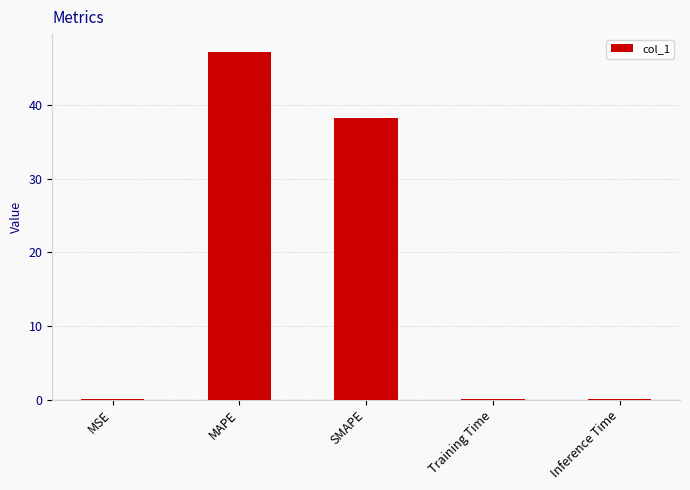

What is the sum of all values?

85.7